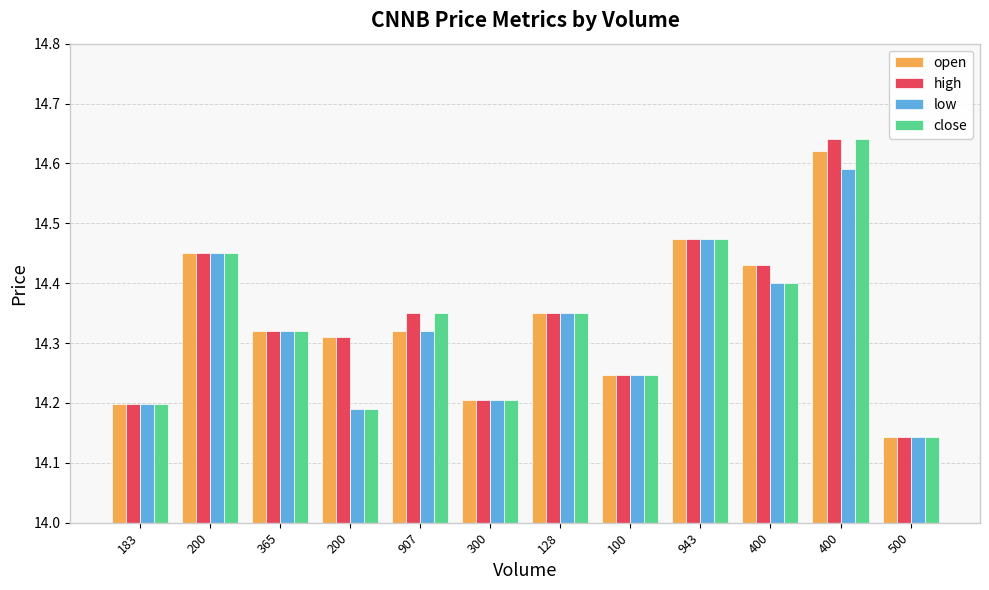

What is the highest value of the open series?

14.6